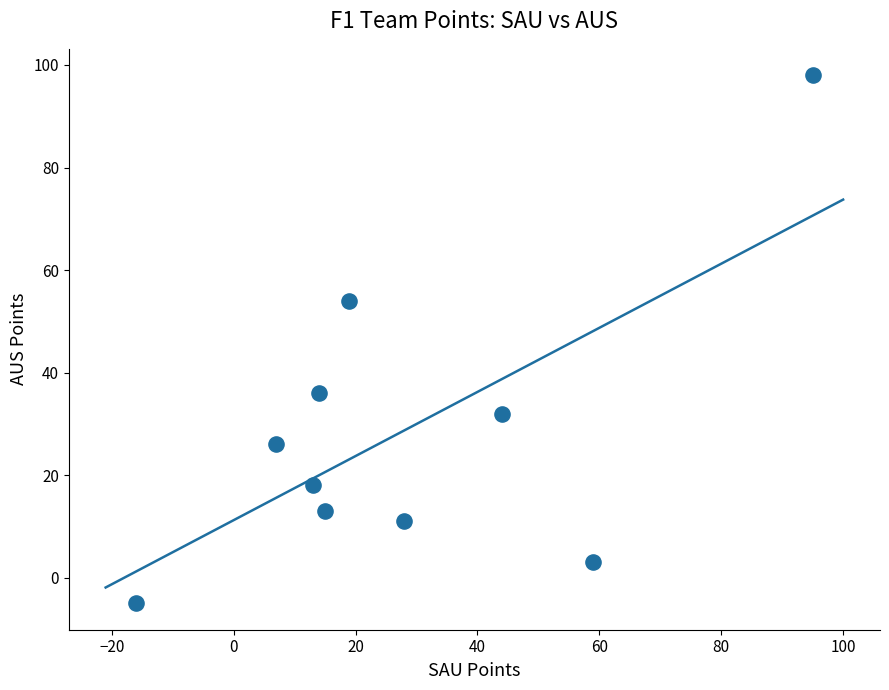

What is the average X value?

28